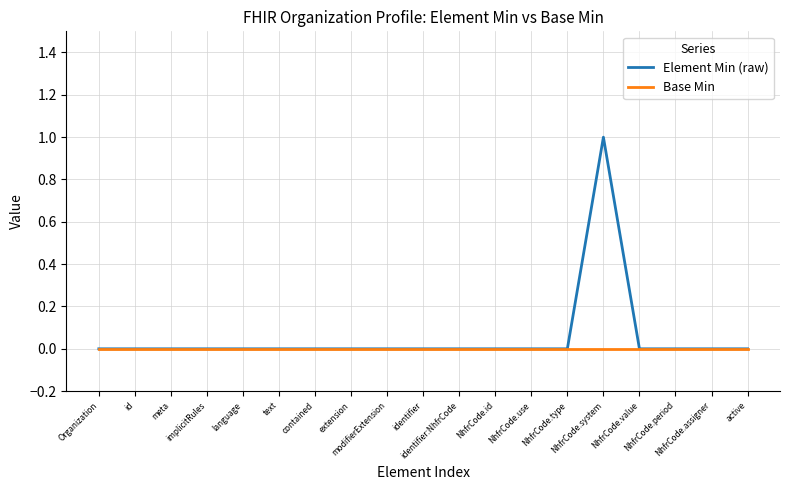

True or false: Base Min has a value of 0 at active.

True